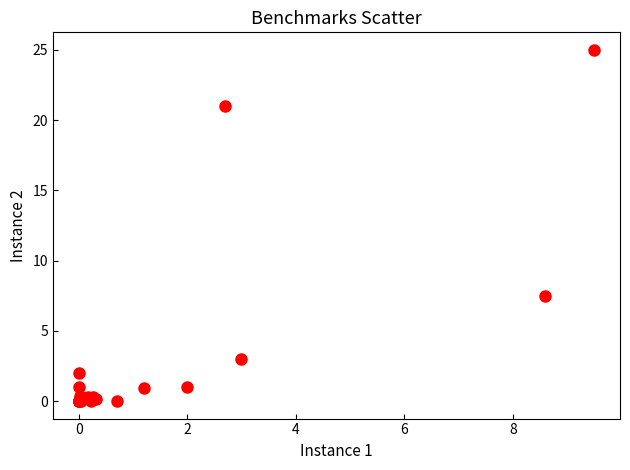

What Y value in the scatter plot is closest to 12?

7.5